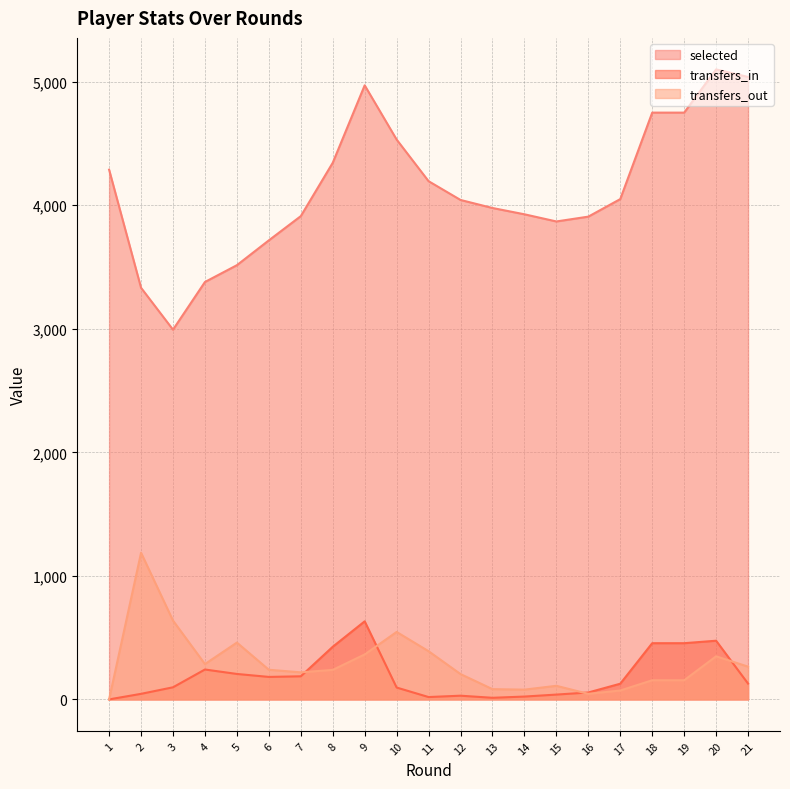

What is the difference between the maximum and minimum values in the transfers_out series?

1187